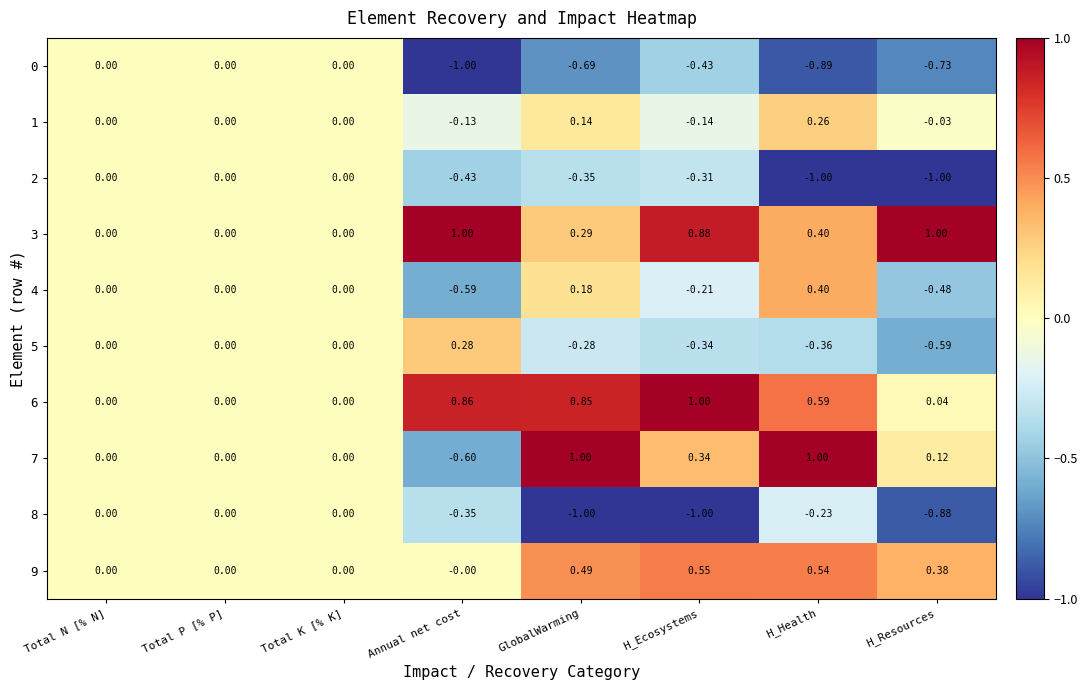

At which label does 1 reach its minimum?

H_Ecosystems